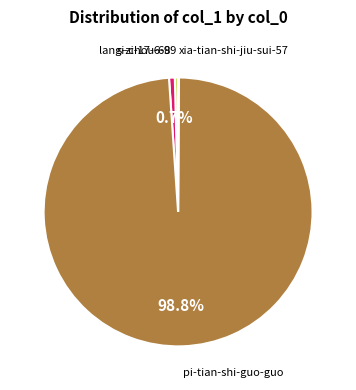

Is there a majority slice in this chart?

Yes